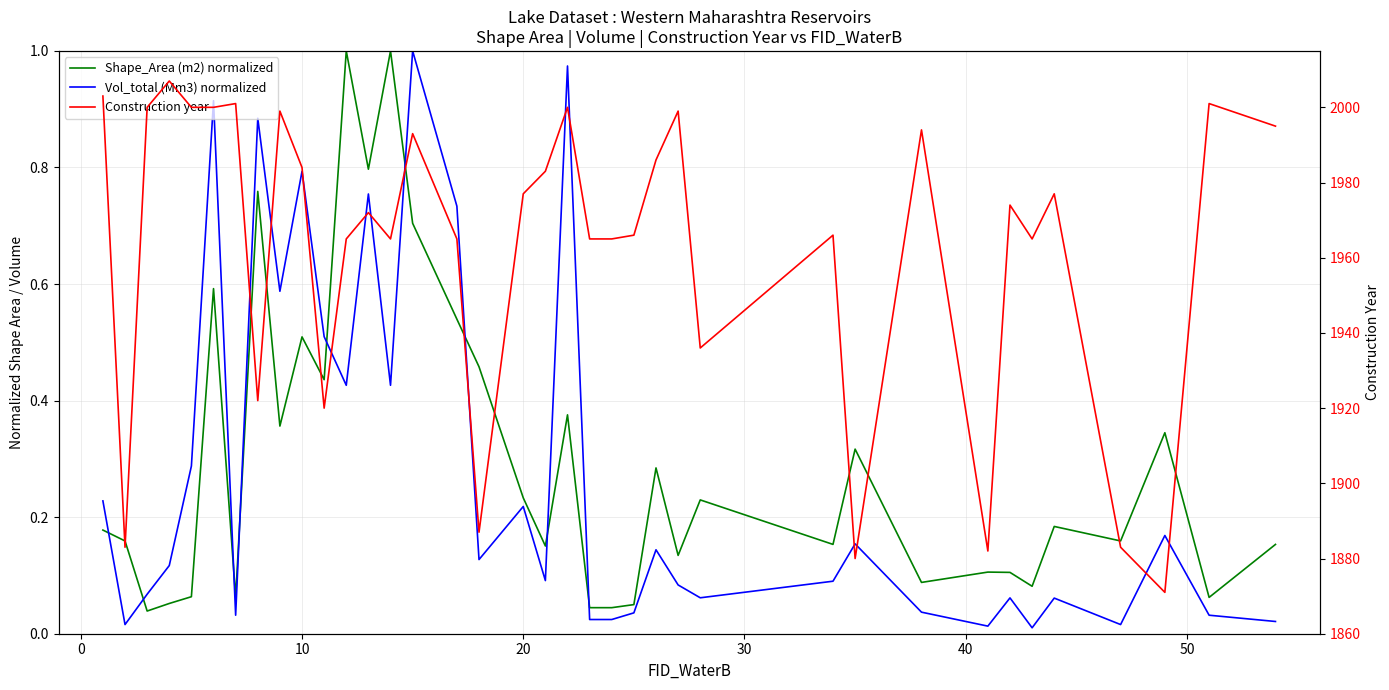

How many data points does each series have?

37